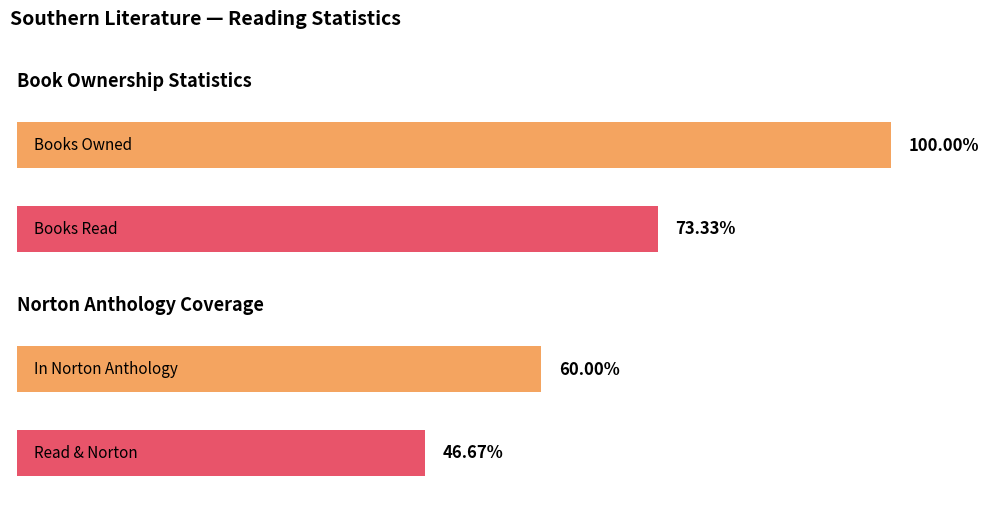

What is the maximum value shown in the chart?

1